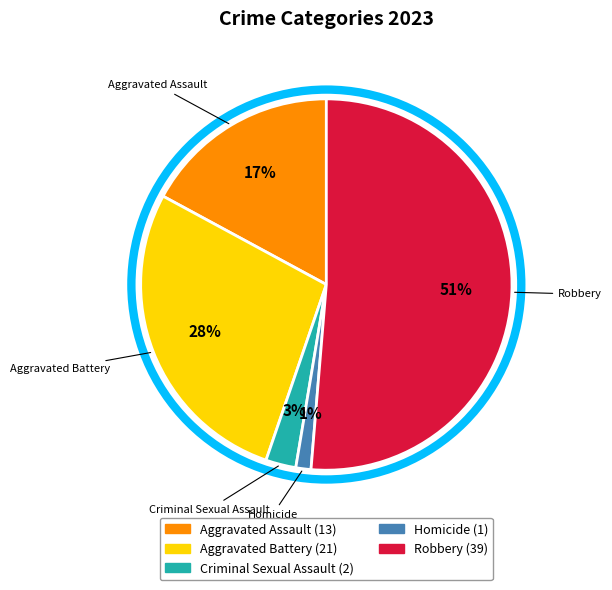

How many segments does this pie chart have?

5